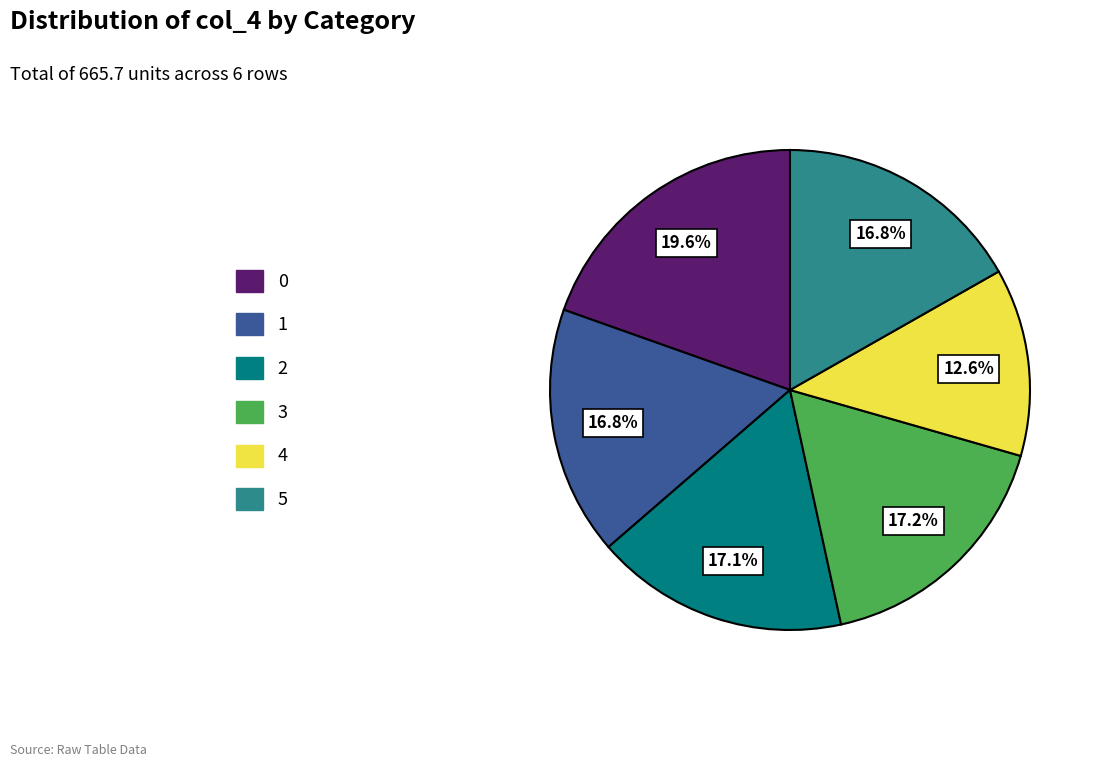

Which has a higher value, 4 or 1?

1